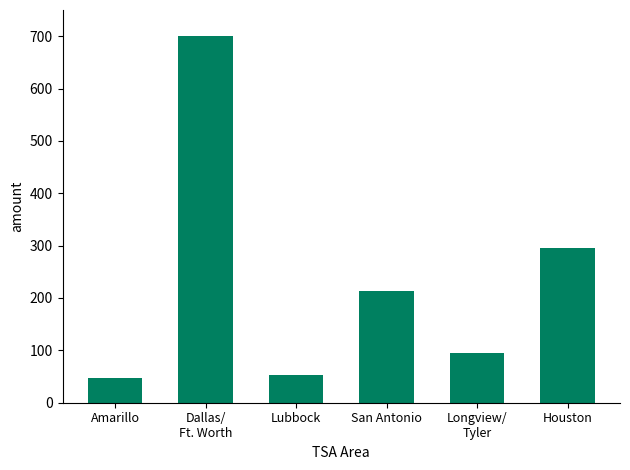

What is the ratio of the value at Longview/
Tyler to the value at Lubbock?

1.8